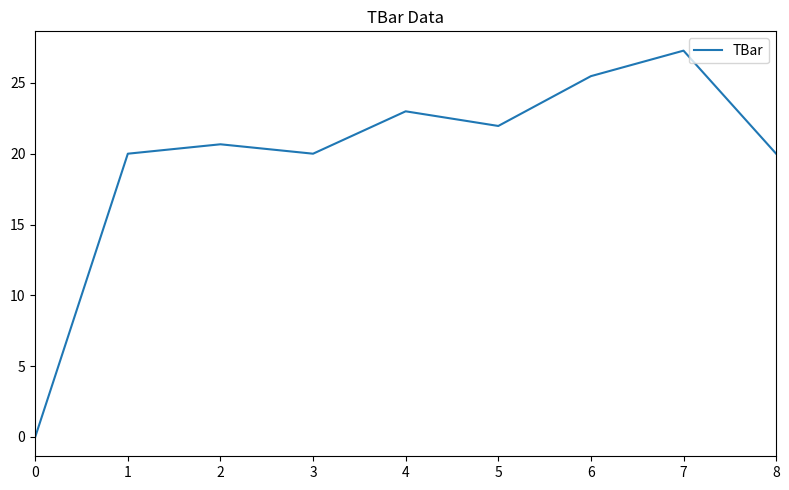

Read the value at 7.

27.3